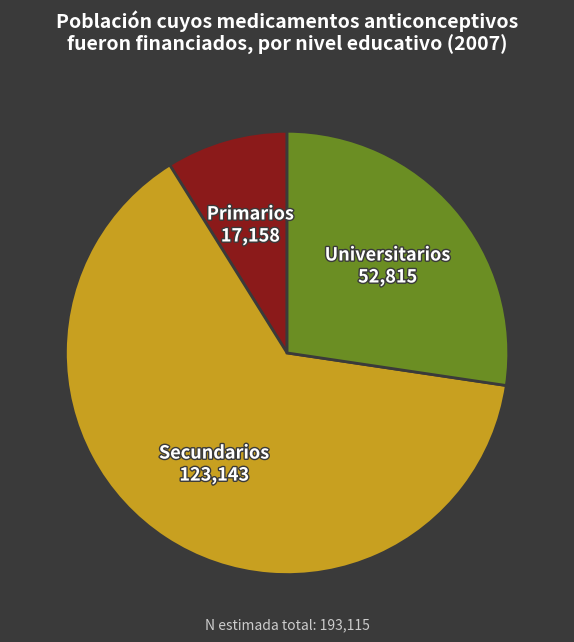

Is there a majority slice in this chart?

Yes